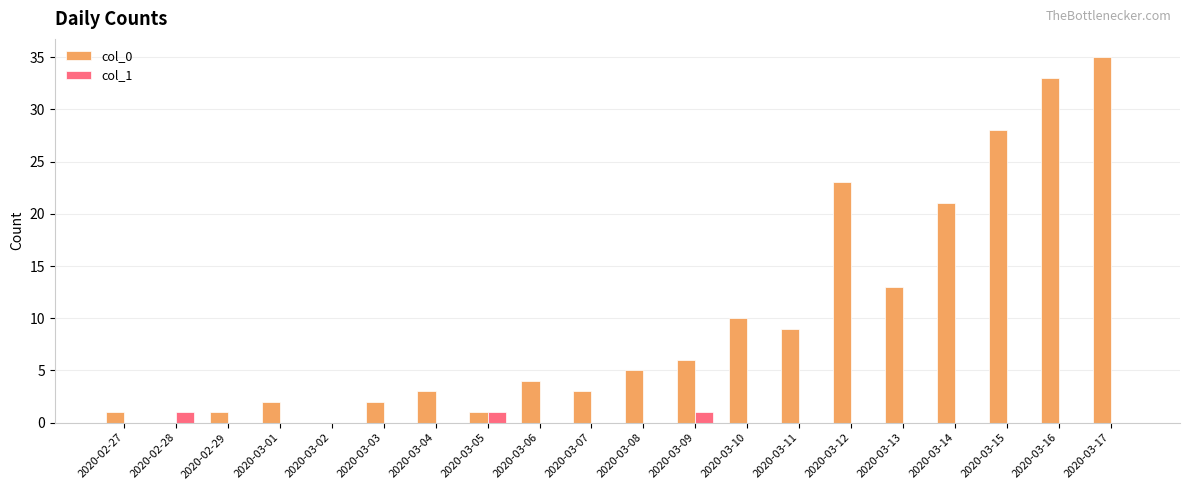

True or false: col_0 has a value of 6 at 2020-03-15.

False